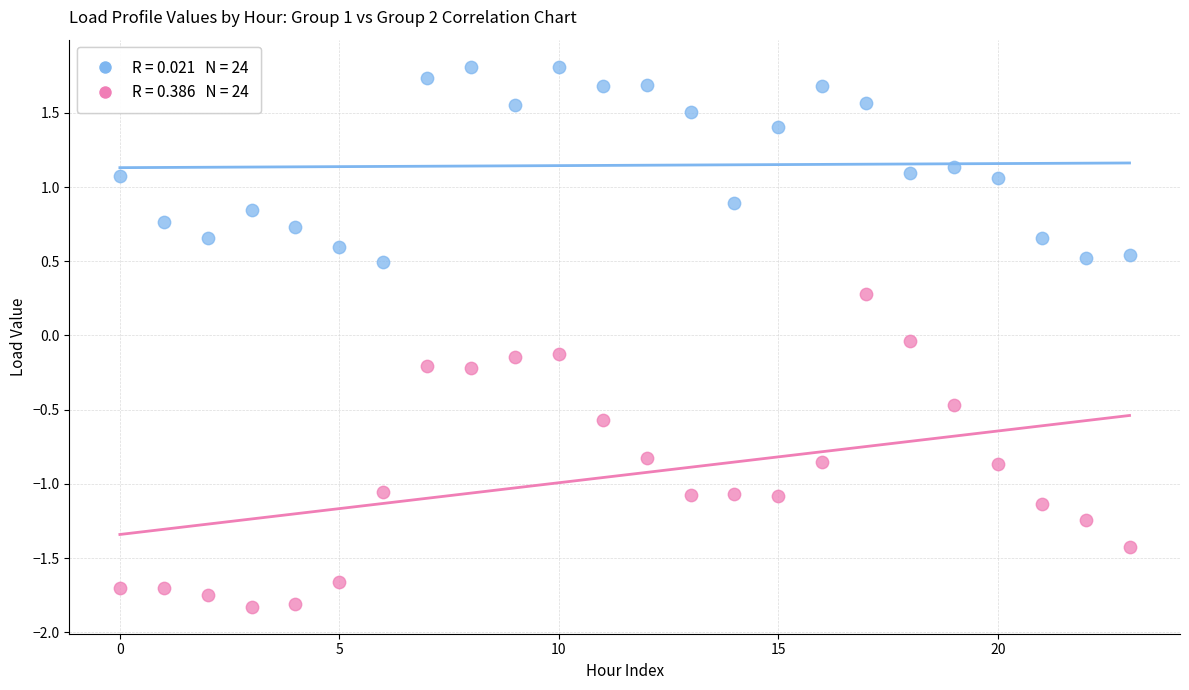

Across all data points, what is the range of Y values (max minus min)?

3.6